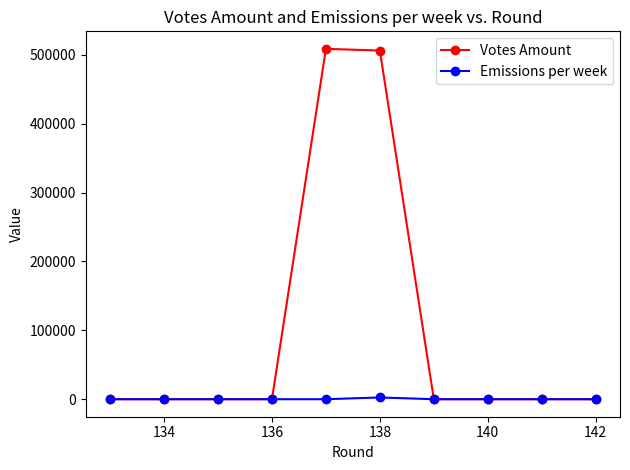

Reading left to right, transcribe all the data shown in this chart.

Votes Amount: 0.0	0.0	0.0	0.0	508801.7	506343.7	0.0	0.0	0.0	0.0
Emissions per week: 0.0	0.0	0.0	0.0	0.0	2523.1	0.0	0.0	0.0	0.0